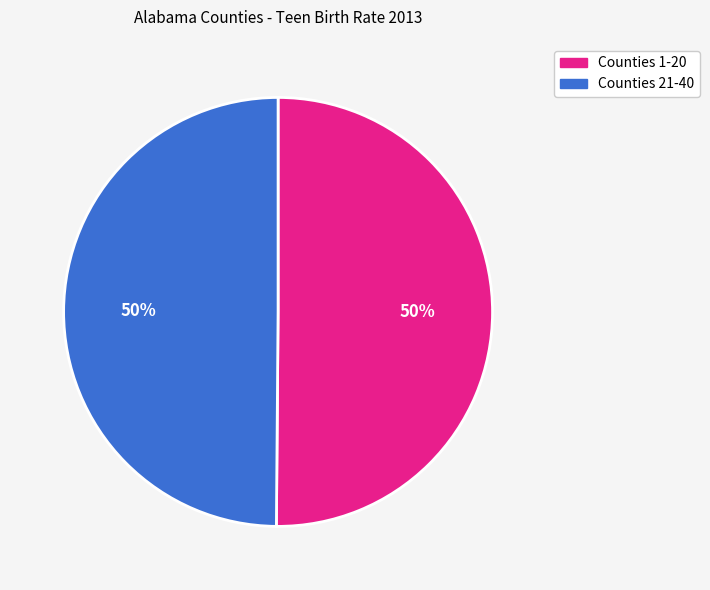

To the nearest percent, what is the combined percentage of Counties 21-40 and Counties 1-20?

100%